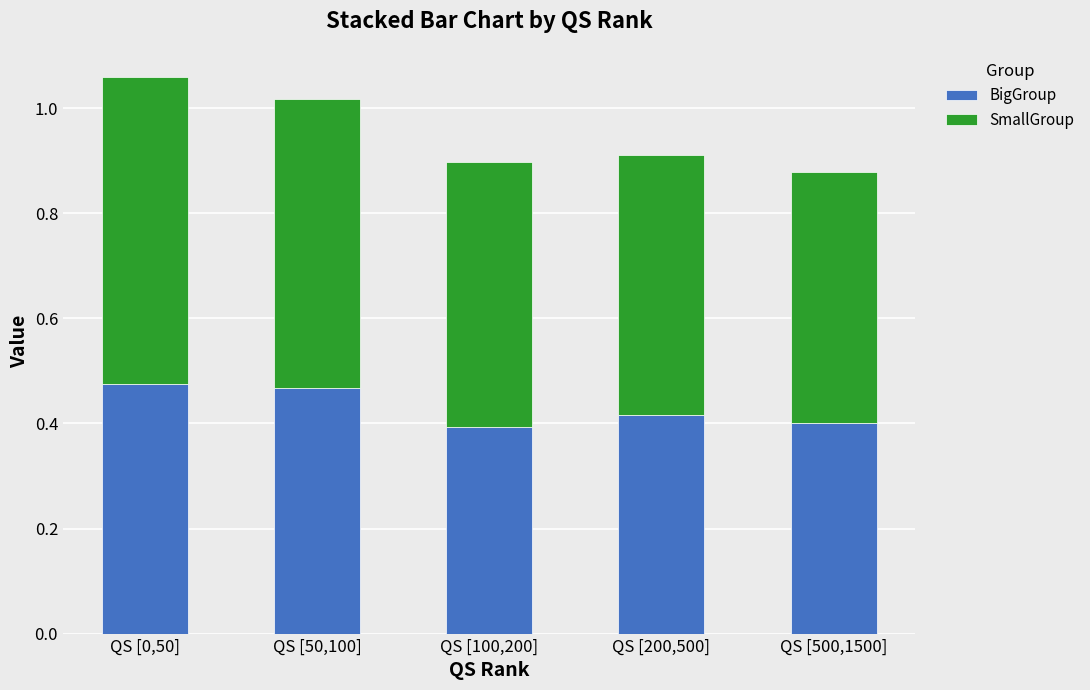

What is the sum of all BigGroup values?

2.2